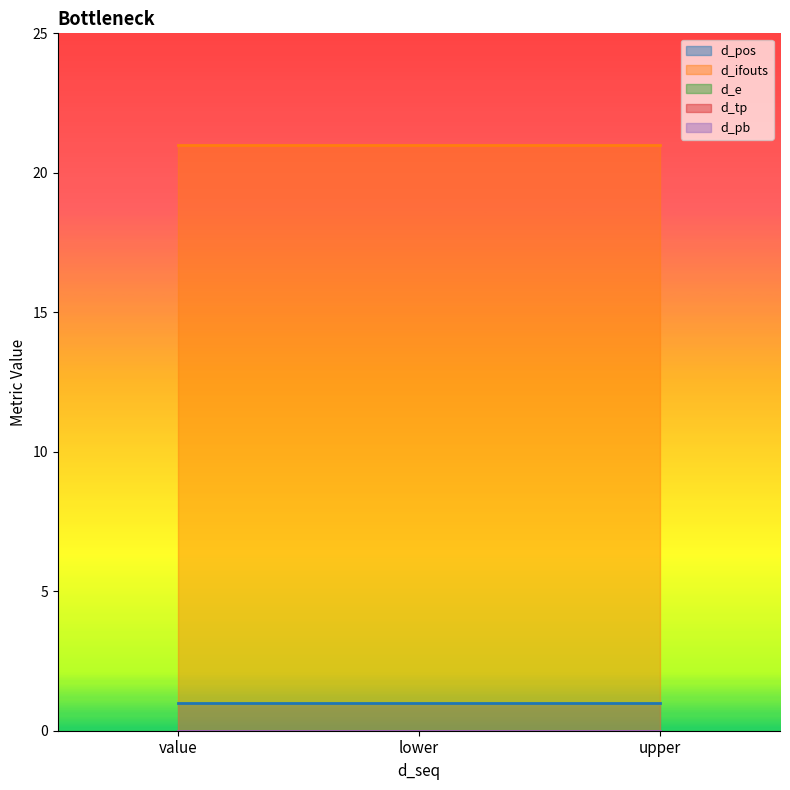

Reading left to right, extract all data points from this chart.

d_pos: value=1	lower=1	upper=1
d_ifouts: value=21	lower=21	upper=21
d_e: value=0	lower=0	upper=0
d_tp: value=0	lower=0	upper=0
d_pb: value=0	lower=0	upper=0